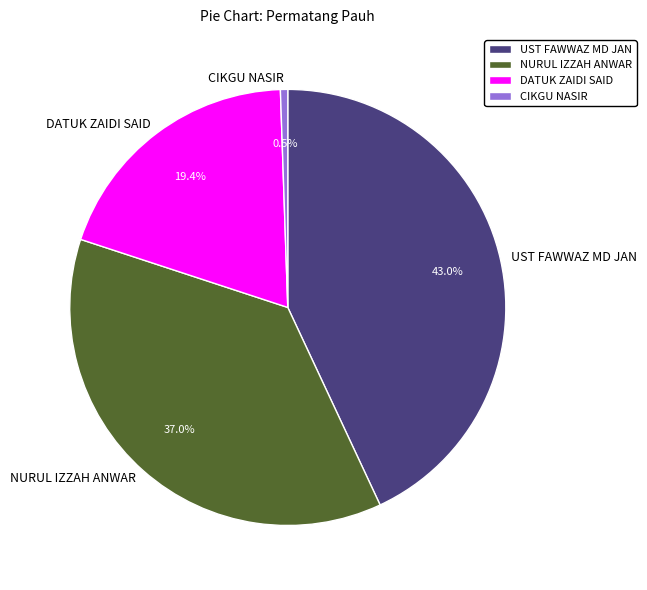

Is there a majority slice in this chart?

No